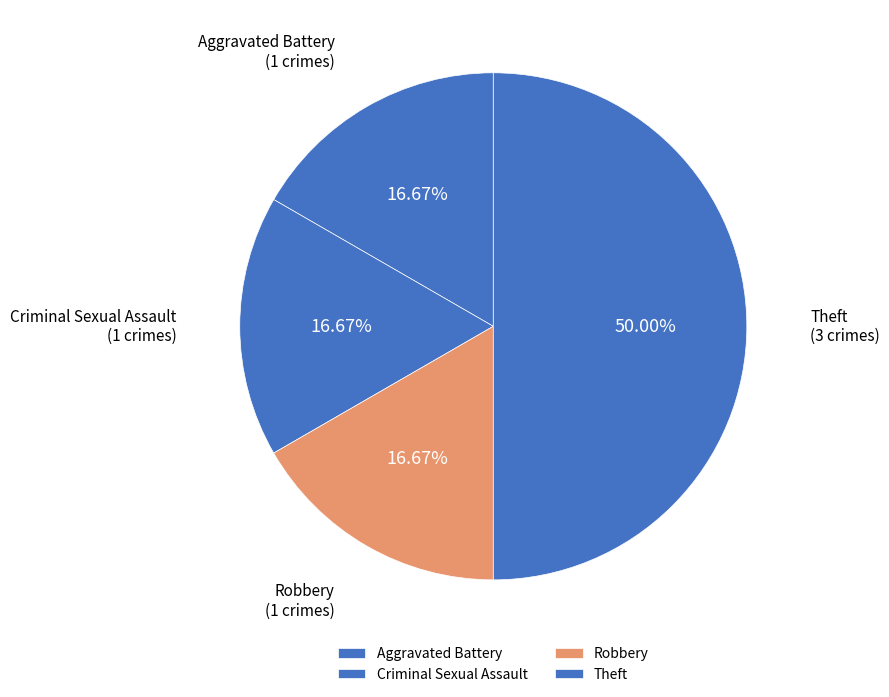

To the nearest percent, what is the combined percentage of Theft and Aggravated Battery?

67%